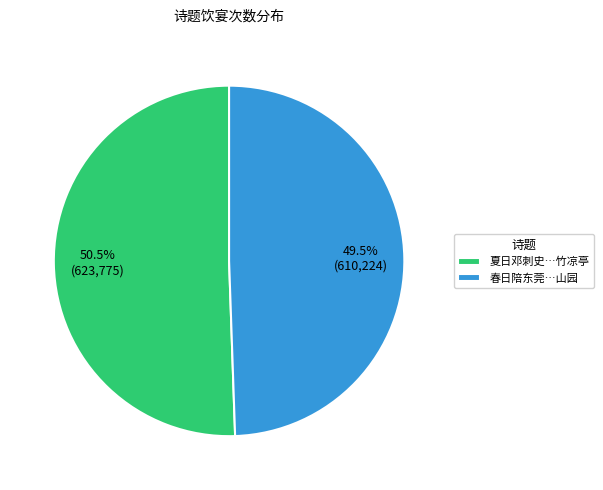

What percentage is NOT represented by 夏日邓刺史…竹凉亭?

49.5%